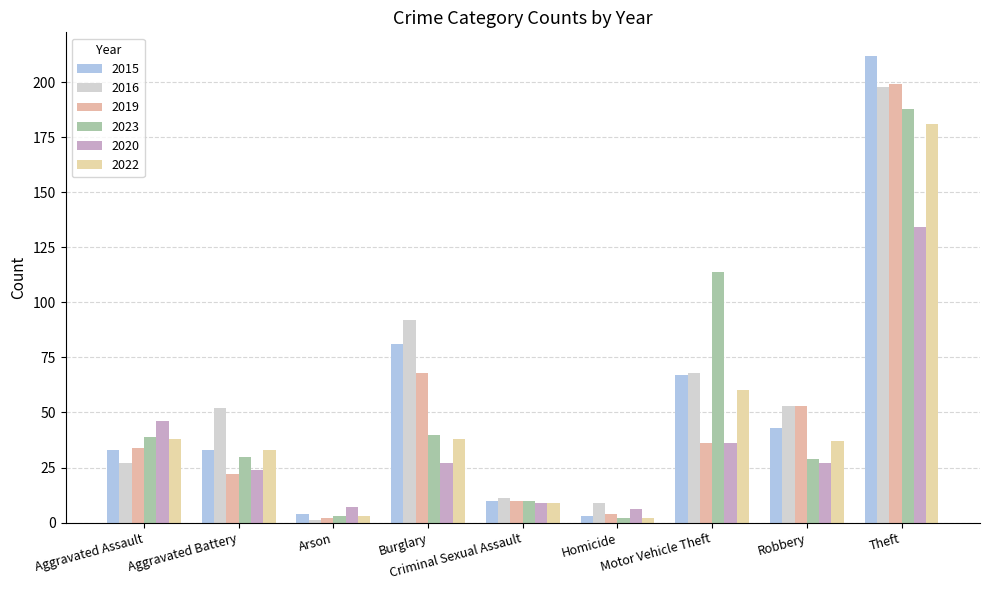

Is it true that 2022 equals 61 at Theft?

False